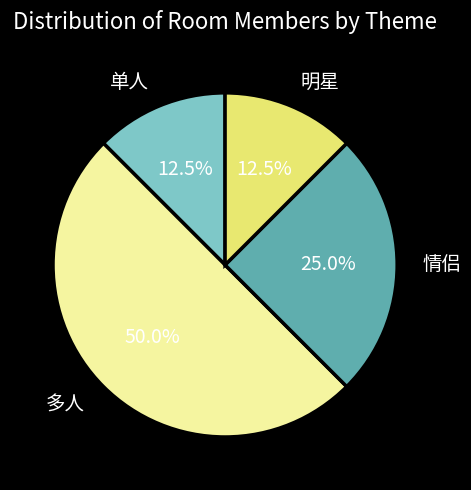

Which slice is the largest?

多人